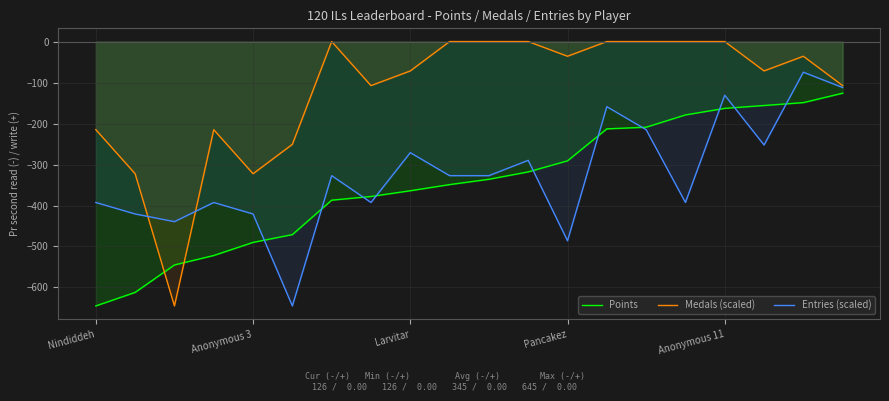

How many lines are shown in the chart?

3